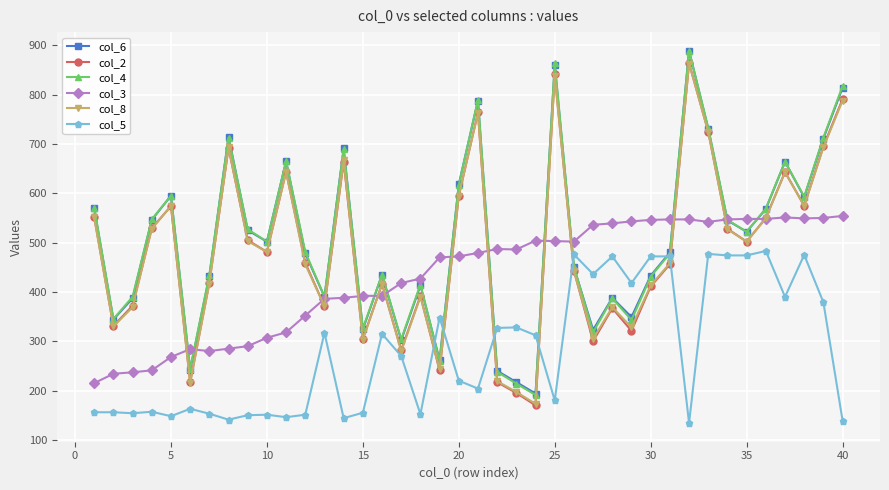

What is the minimum value for col_6?

194